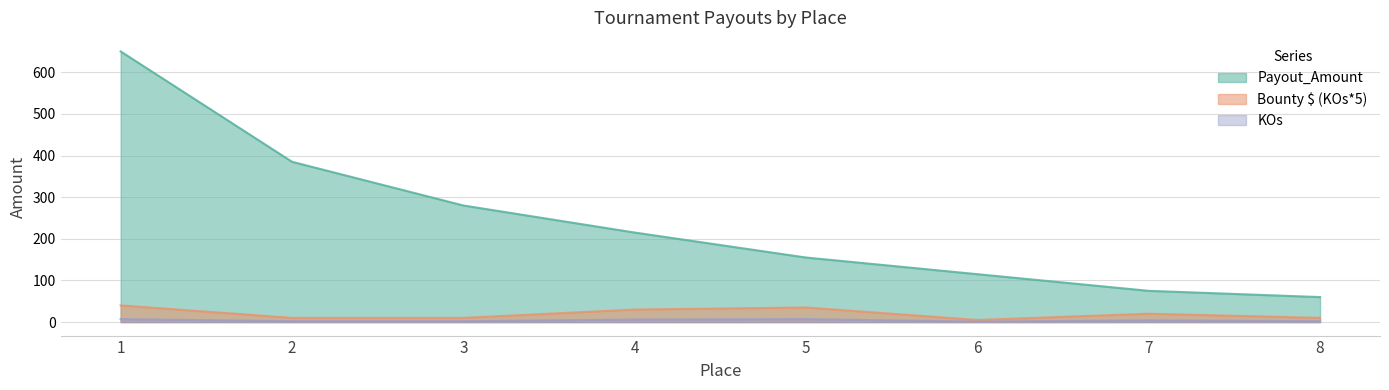

True or false: KOs has a value of 7 at 1.

True